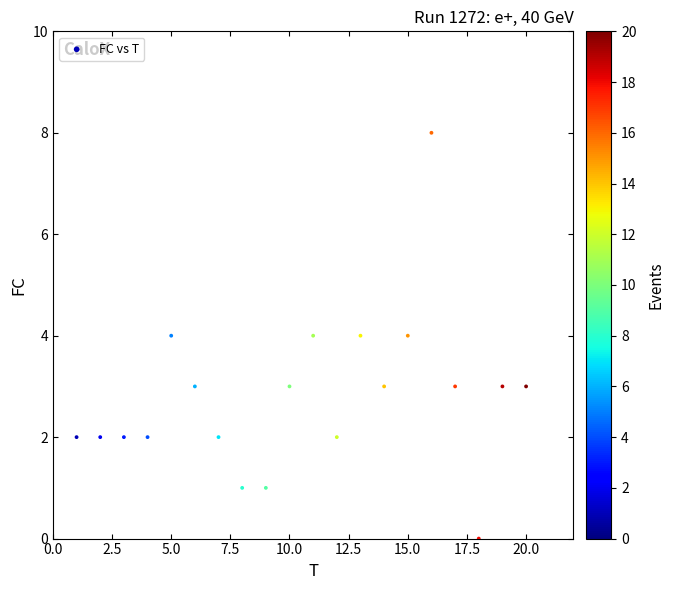

What is the range of X values (max minus min)?

19